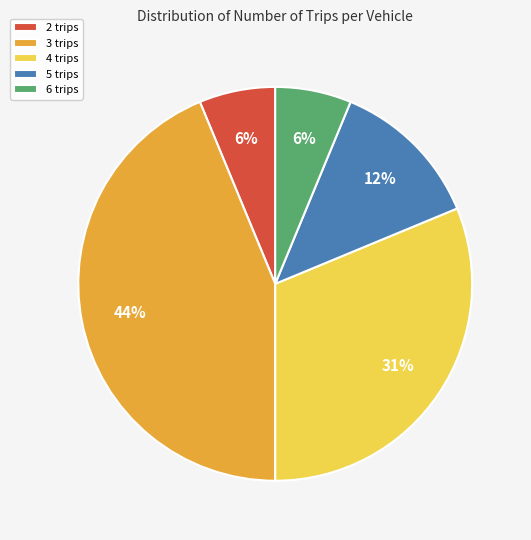

True or false: 4 trips accounts for 20% of the total.

False